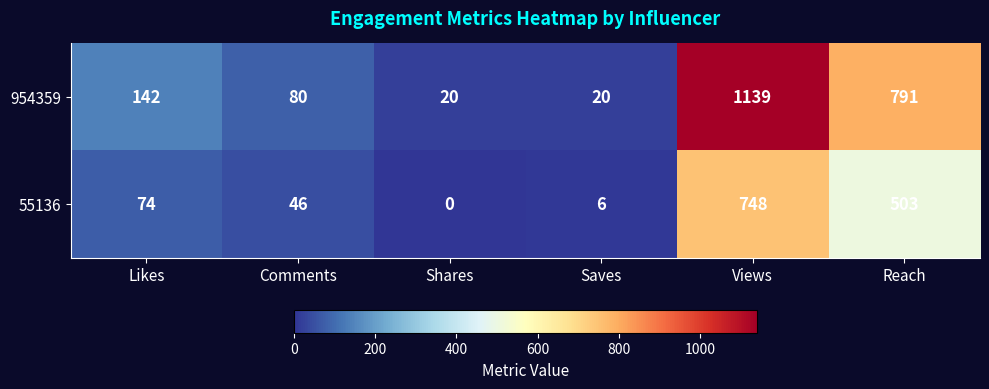

The value of 55136 at Saves is 6. True or false?

True